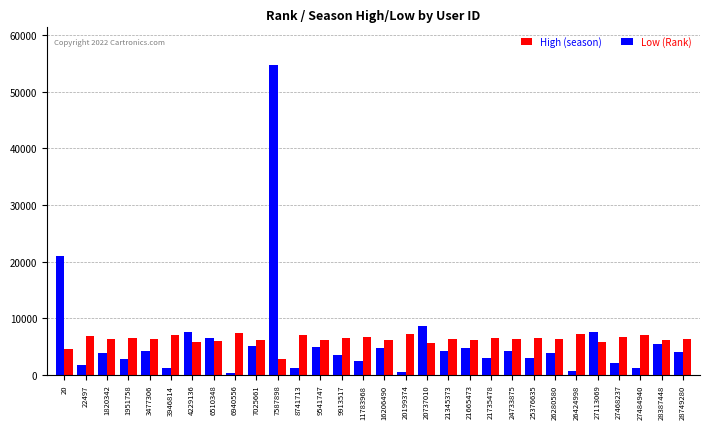

Count the number of categories in the chart.

30